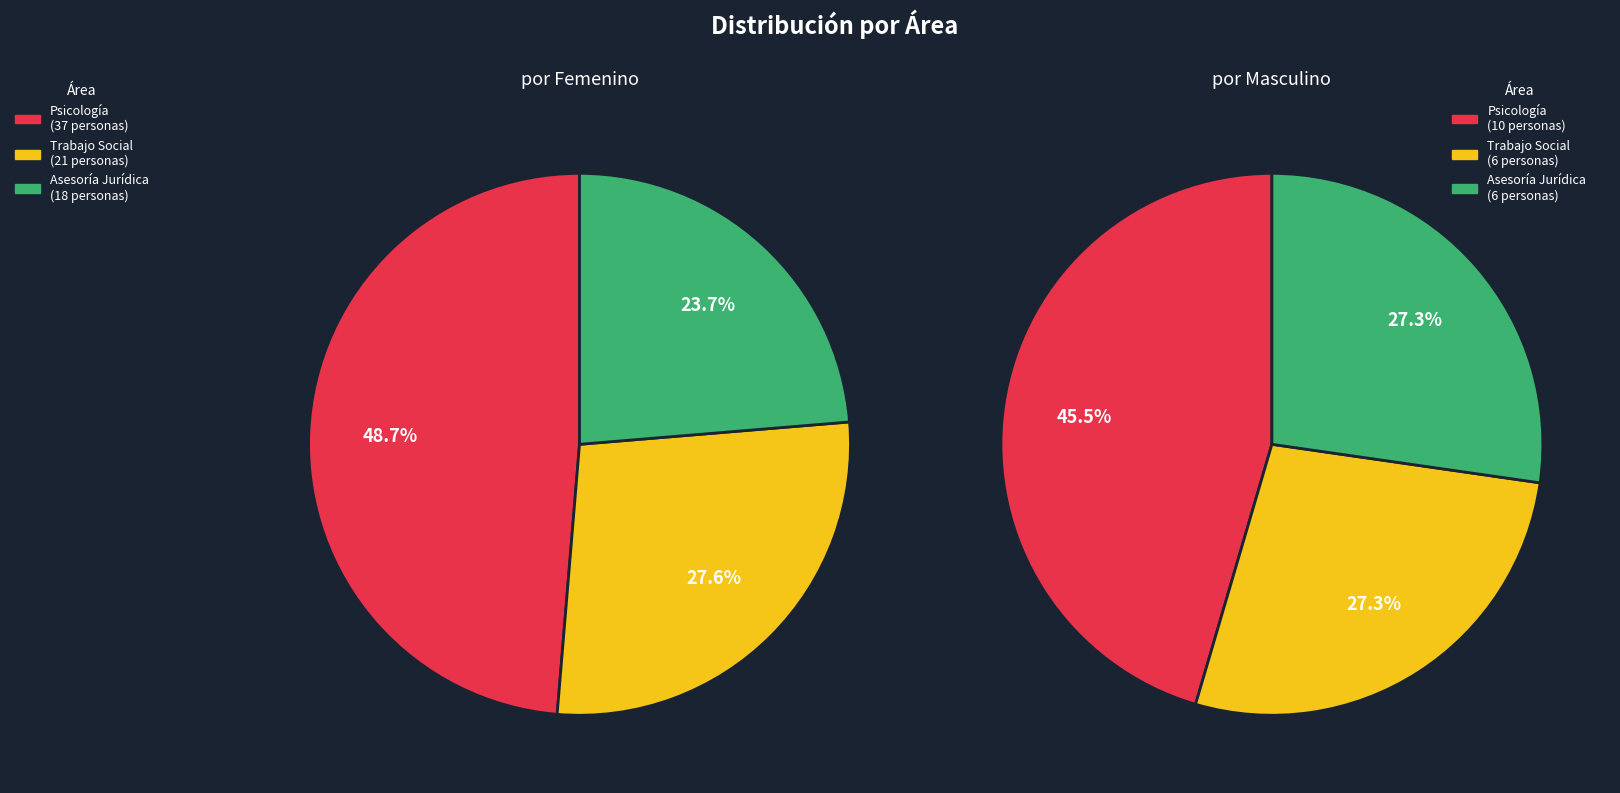

To the nearest percent, what portion does Asesoría Jurídica represent?

27%